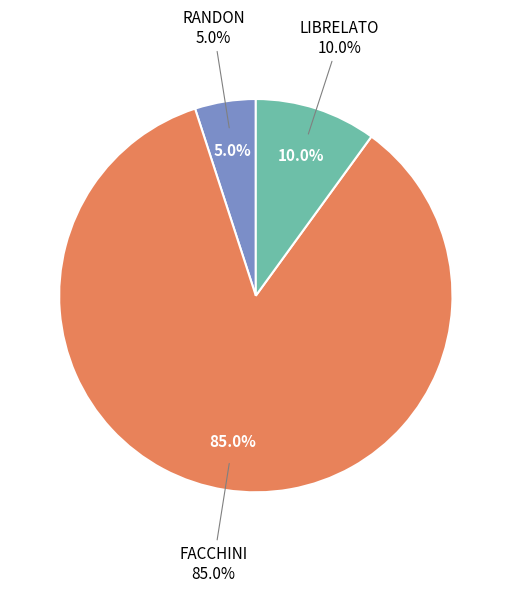

To the nearest percent, what portion does LIBRELATO represent?

10%